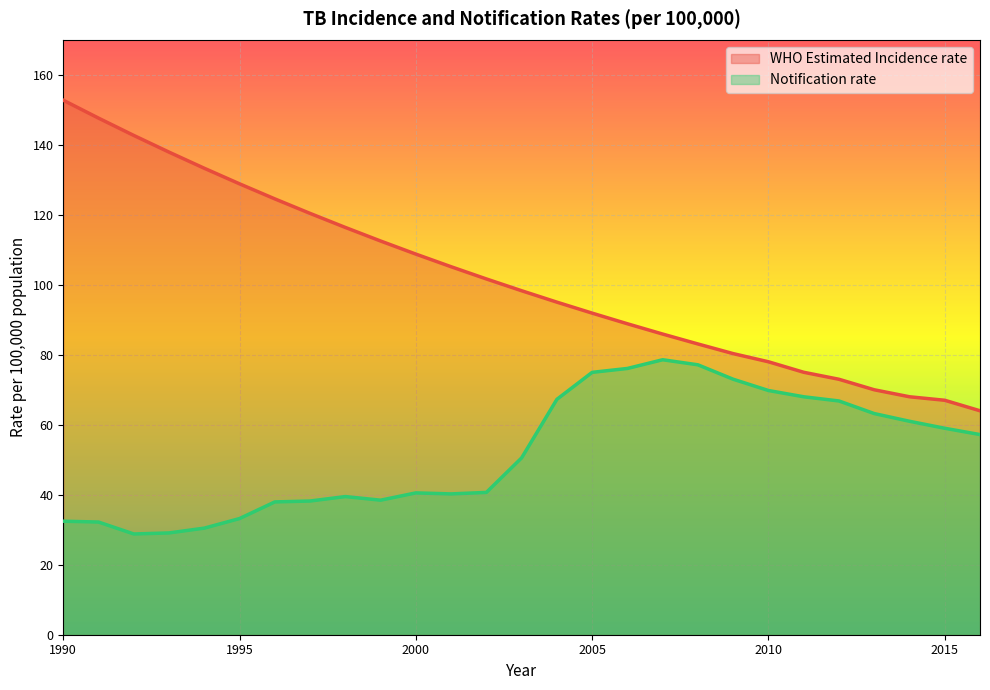

What is the value of the Notification rate point at the 21st from the left?

69.8